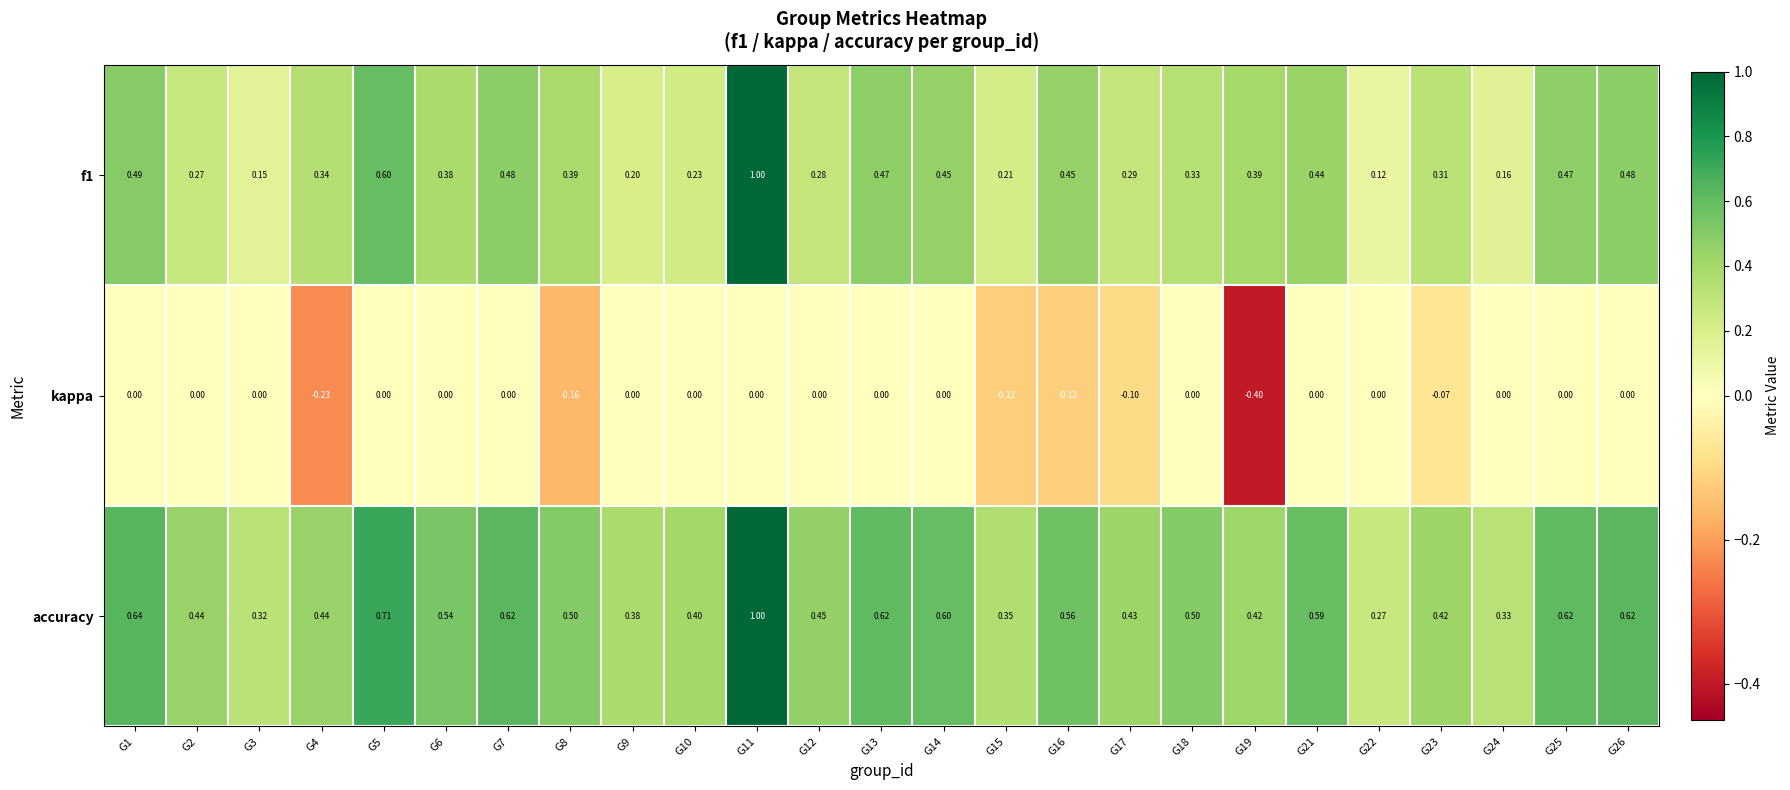

What is the maximum value shown in the chart?

1.0